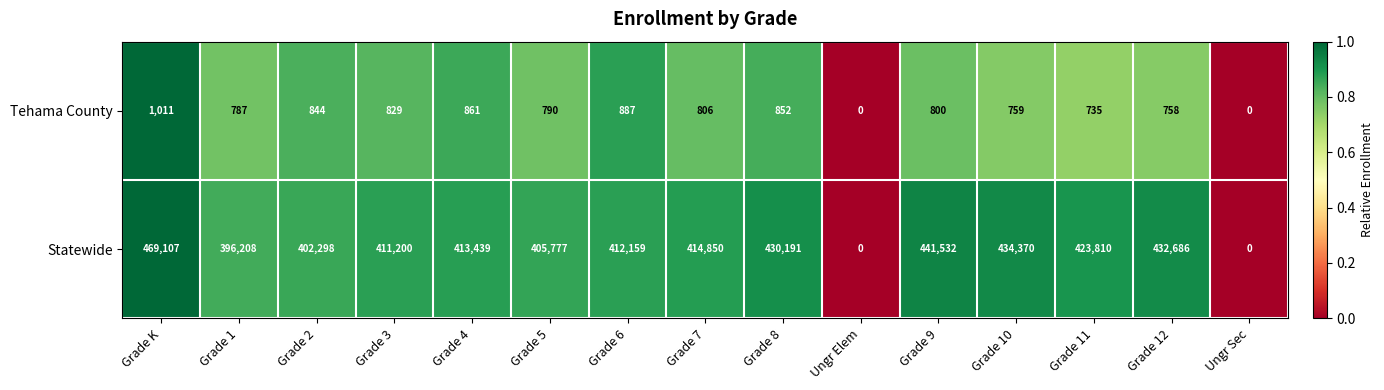

Which series has the largest total across all categories?

Statewide